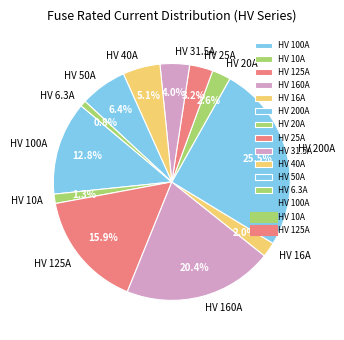

Does HV 20A account for over 50% of the chart?

No